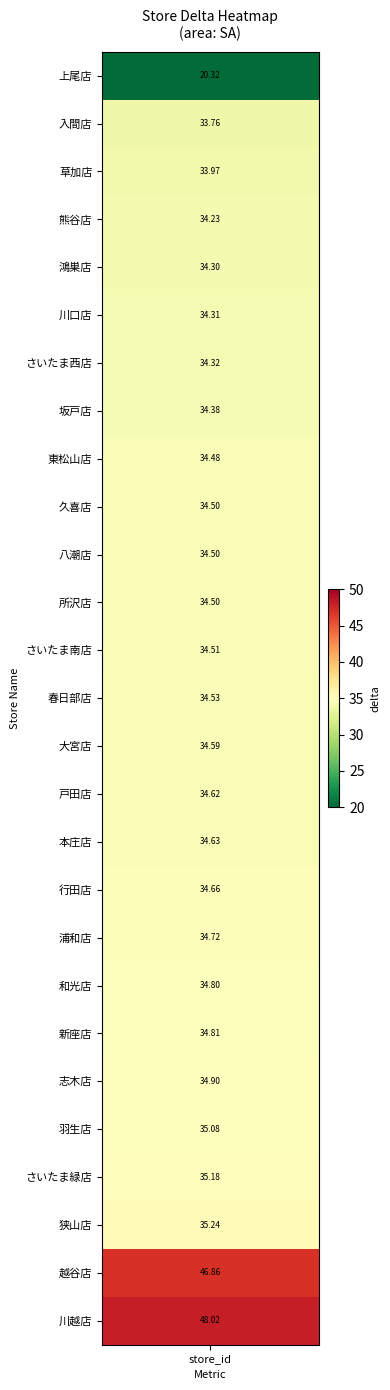

Which has a higher value, 草加店 or 川越店?

川越店